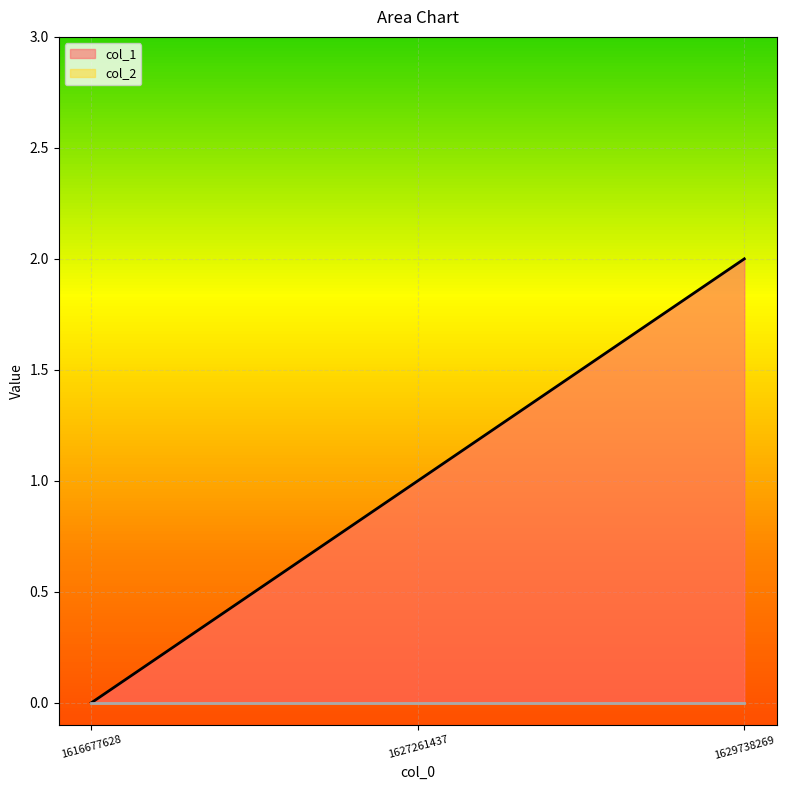

How many lines are shown in the chart?

2